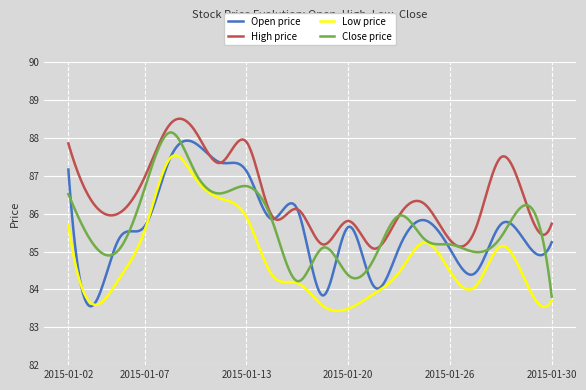

What is the greatest value displayed?

88.5